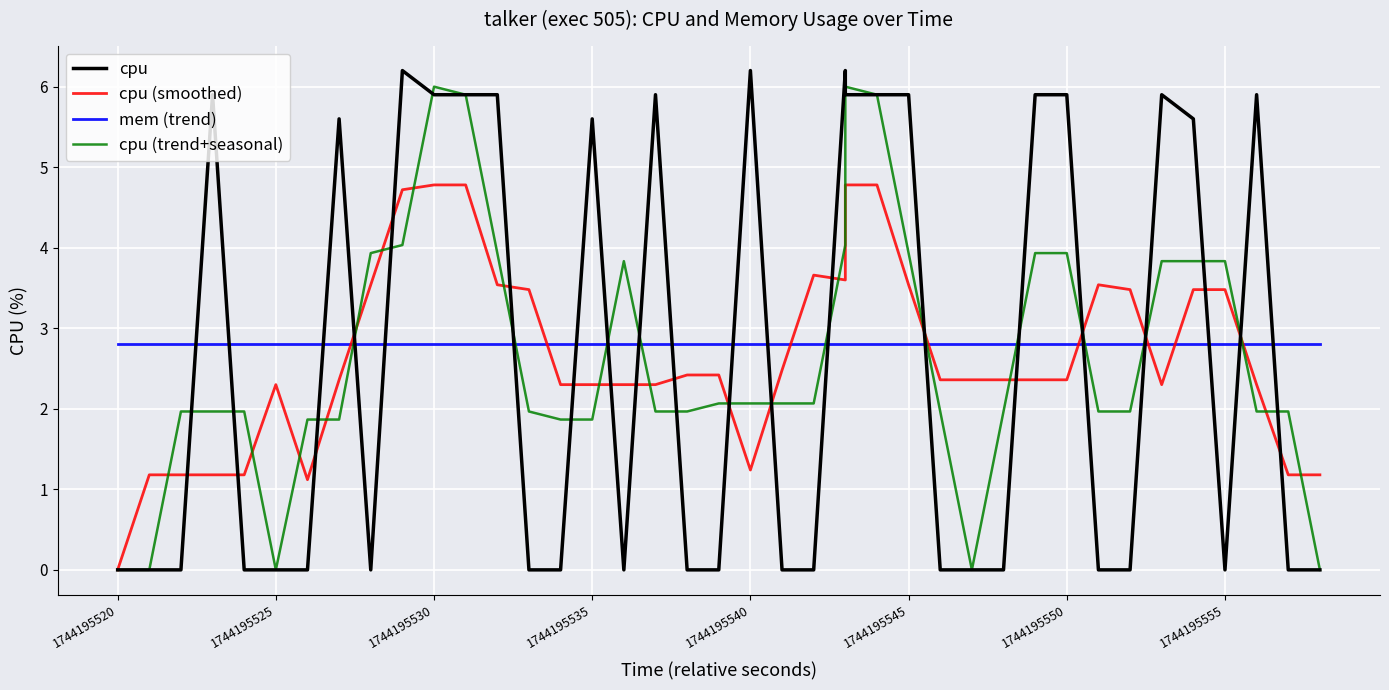

True or false: cpu (trend+seasonal) and cpu cross at least once.

True